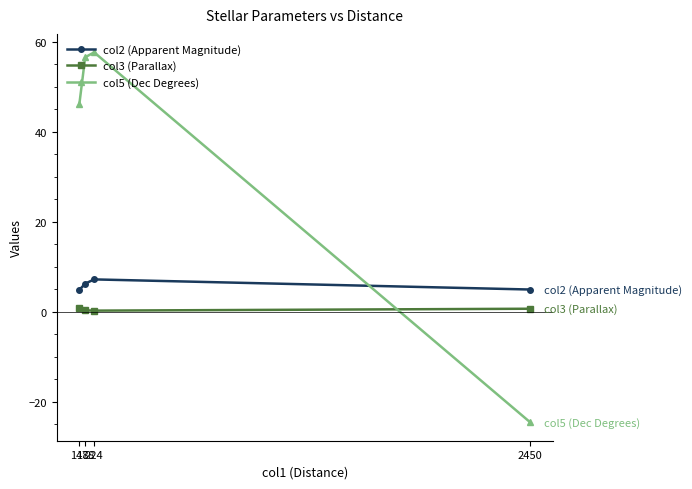

What is the value of the col3 (Parallax) point at the 1st from the left?

0.8